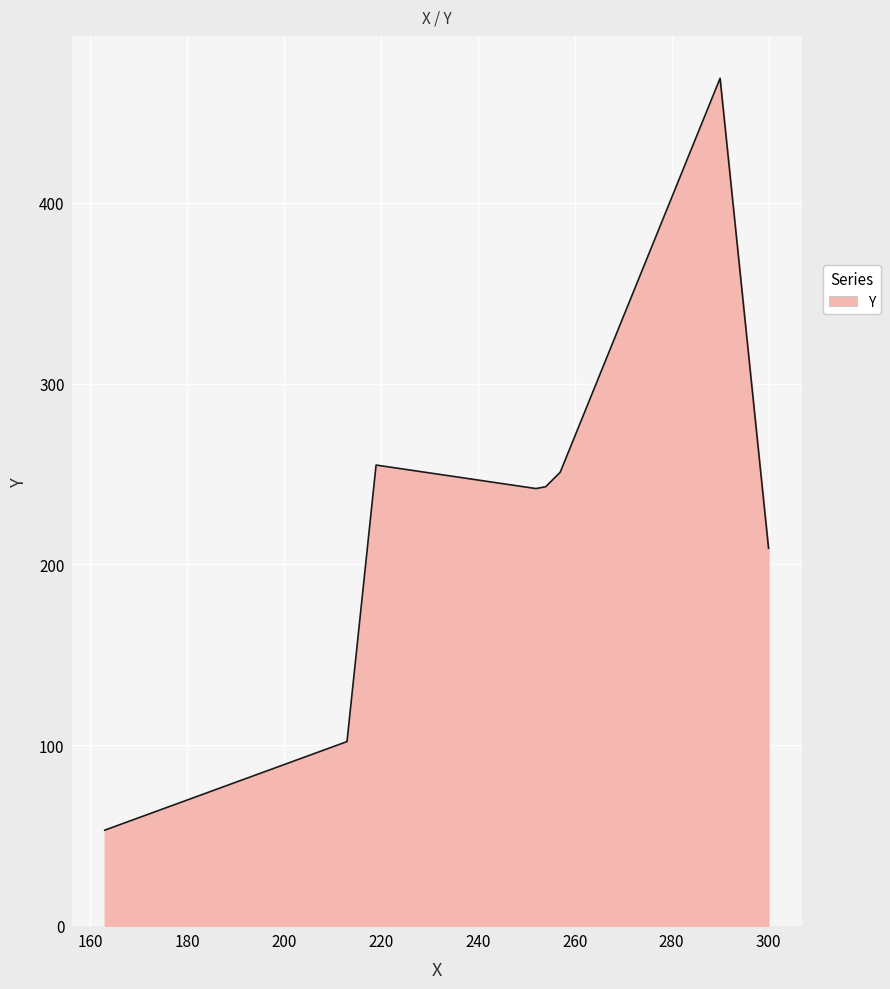

What is the difference between the second highest and minimum values?

202